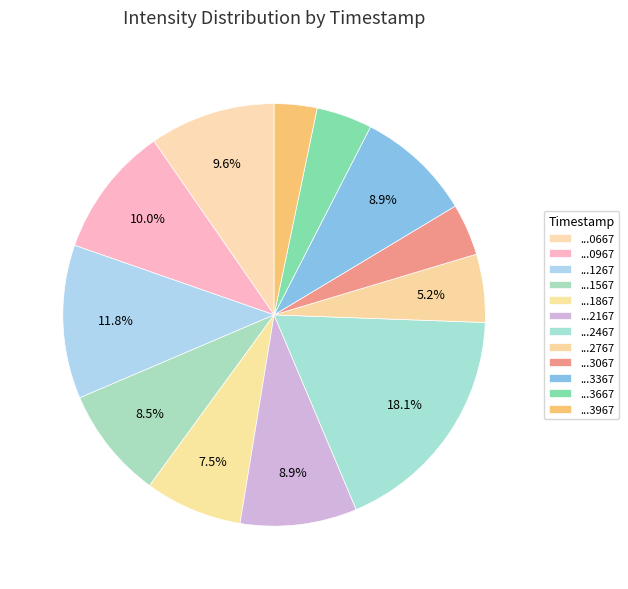

Which category has the smallest portion of the pie?

1689713967